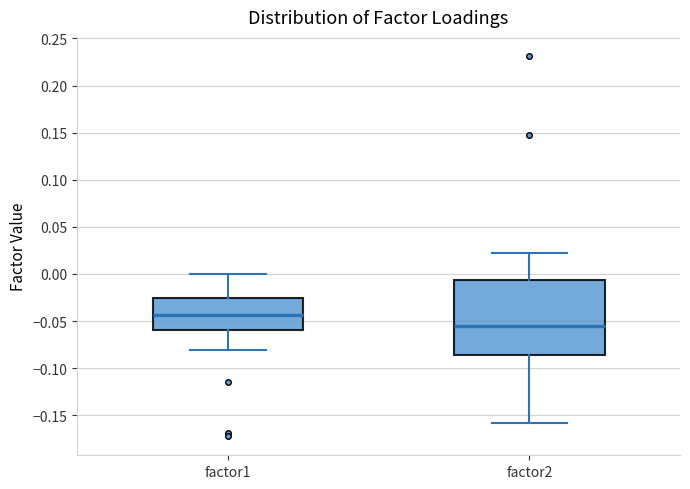

Where does the lower whisker of the box for factor2 end on the y-axis? The values are not printed on the chart, so give them approximately, as read against the axis.

-0.160